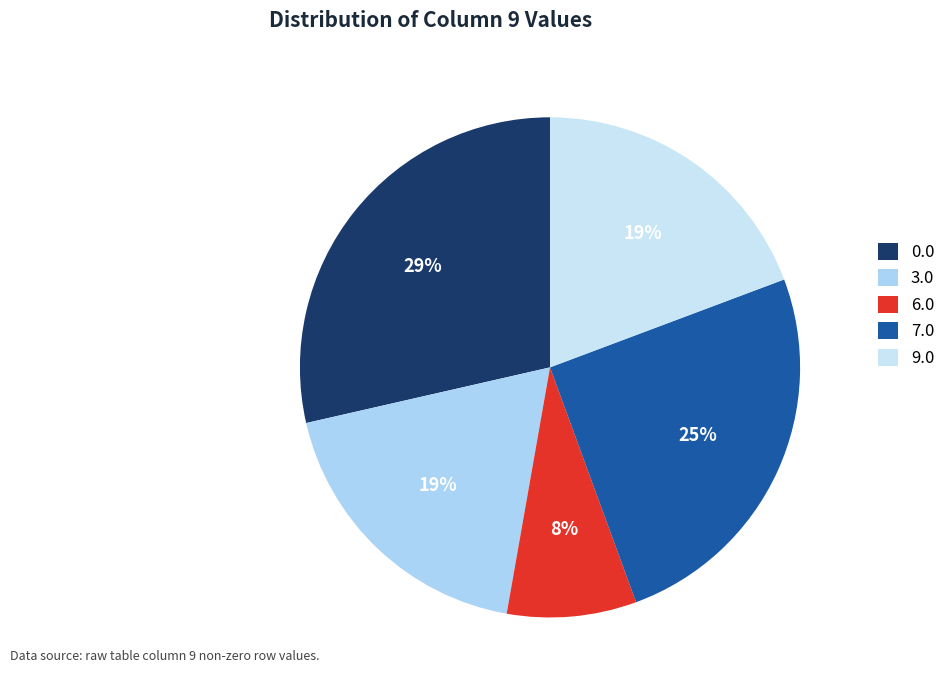

Count the number of slices in the pie.

5